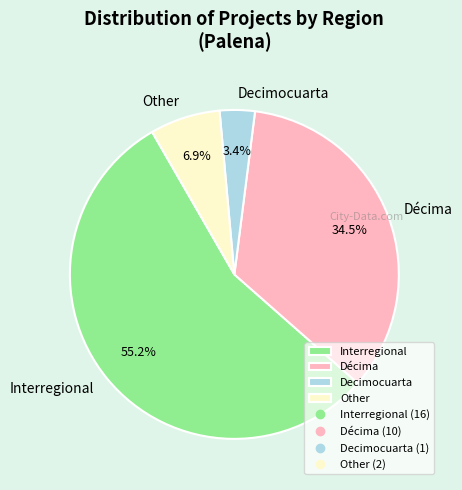

Which has a higher value, Decimocuarta or Décima?

Décima